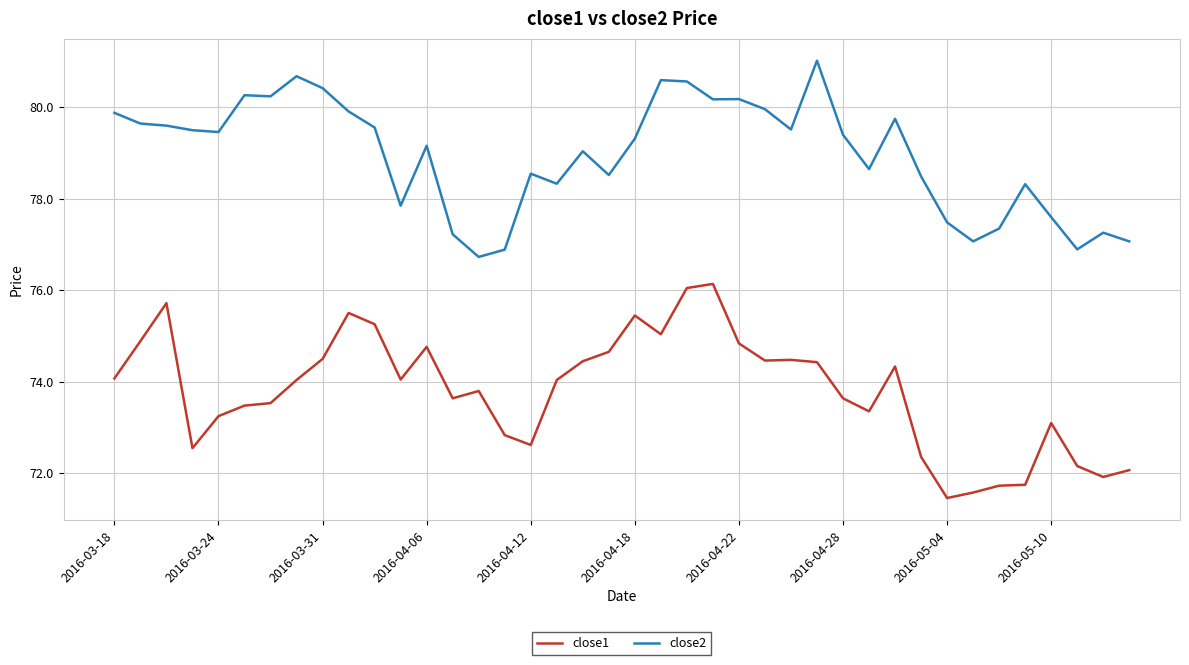

True or false: close2 and close1 intersect in this chart.

False